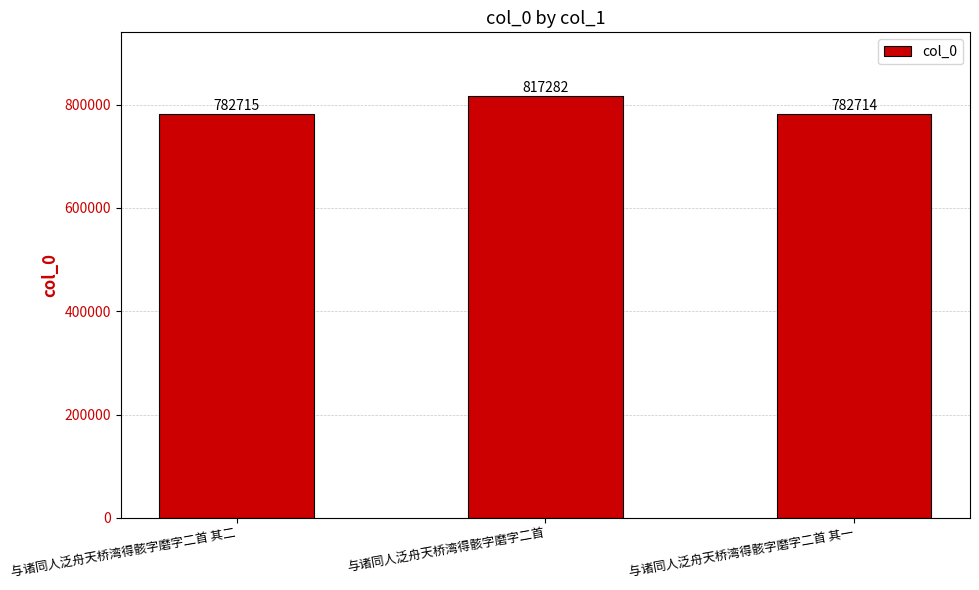

Approximately how many times larger is the value at 与诸同人泛舟天桥湾得骸字磨字二首 compared to 与诸同人泛舟天桥湾得骸字磨字二首 其二?

1.0